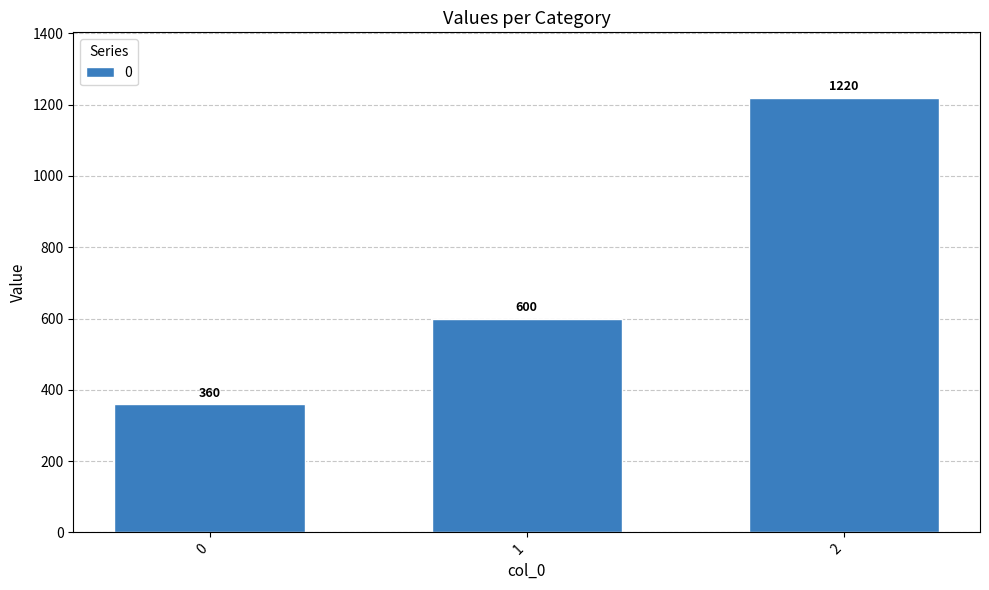

Reading right to left, extract all data points from this chart.

2=1220	1=600	0=360